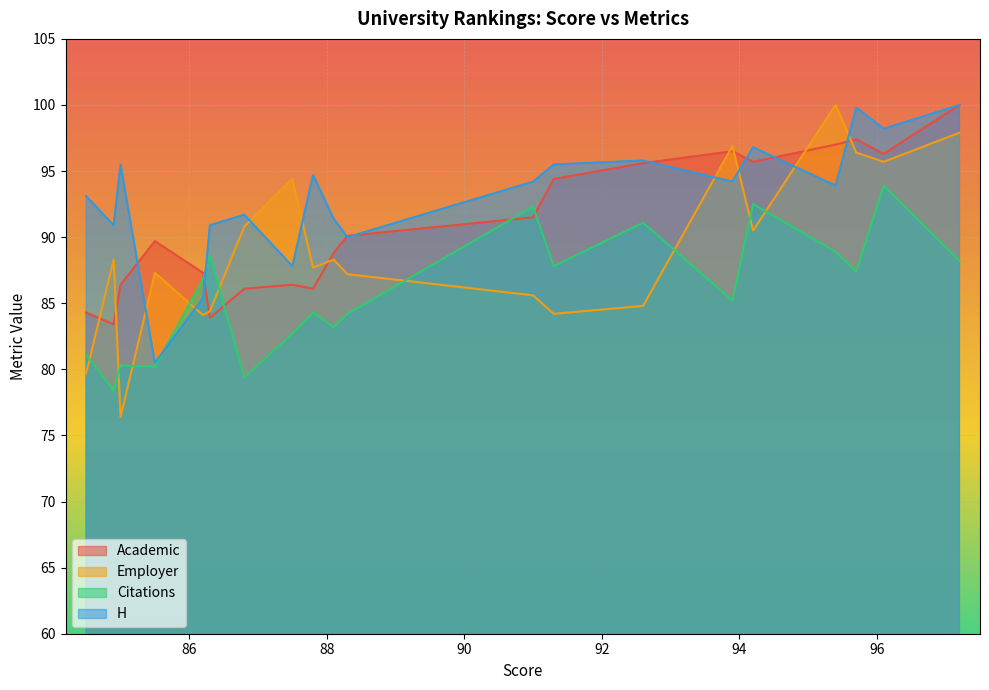

Is it true that Academic equals 40.8 at 86.2?

False